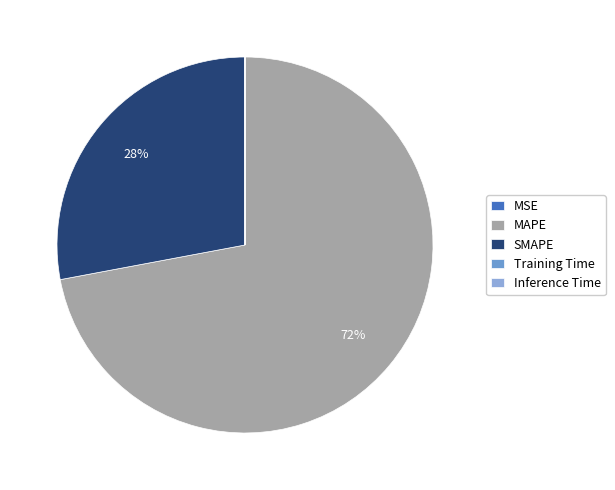

Which category has the biggest portion of the pie?

MAPE